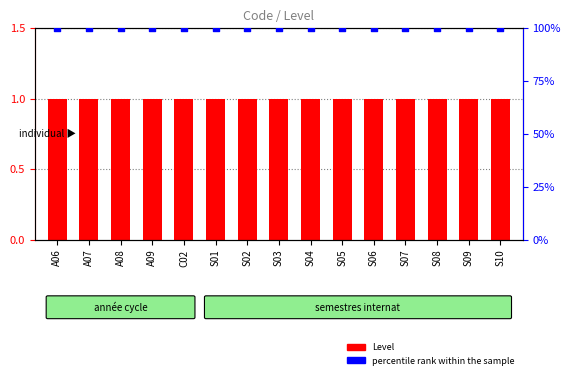

What is the total value across all series at S02?

101